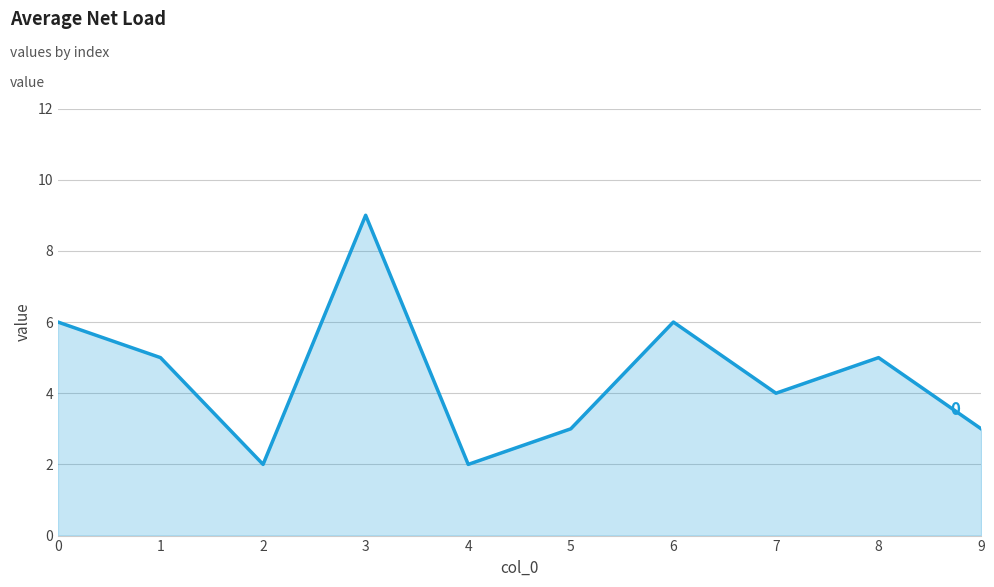

Which label corresponds to the largest value in the chart?

3